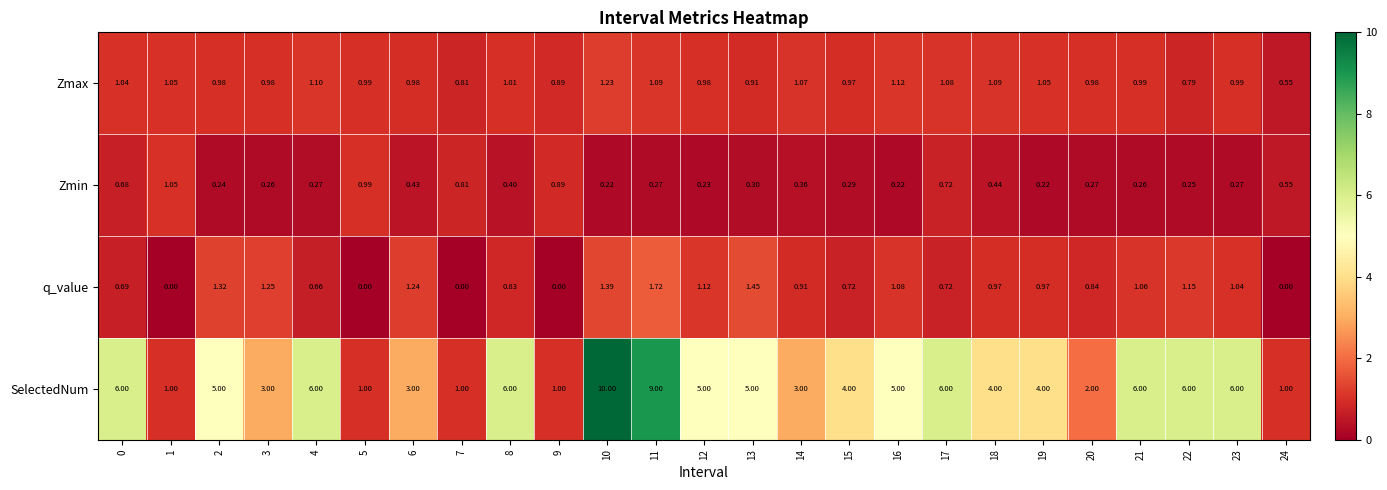

Which series changed the most between 11 and 15?

SelectedNum